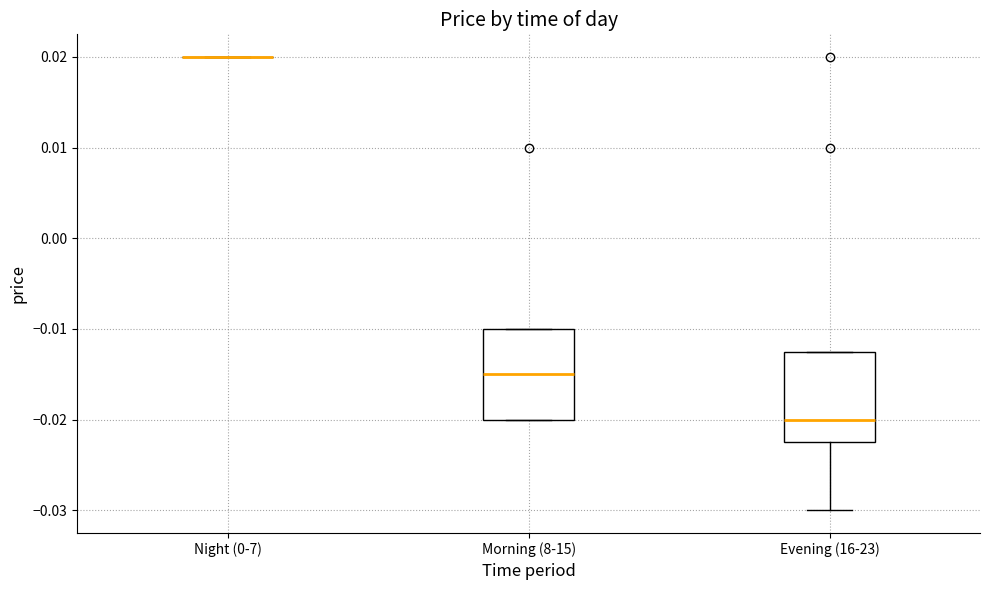

Where does the median line of the box for Evening (16-23) sit on the y-axis? The values are not printed on the chart, so give them approximately, as read against the axis.

-0.020